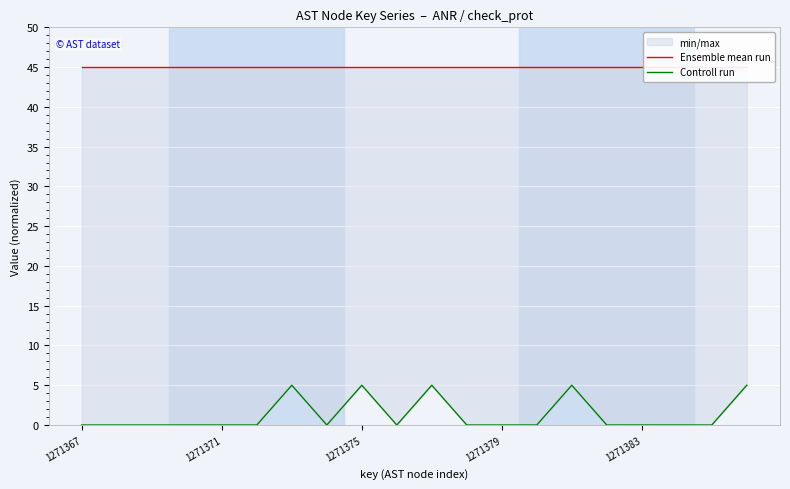

True or false: Ensemble mean run and Controll run intersect in this chart.

False